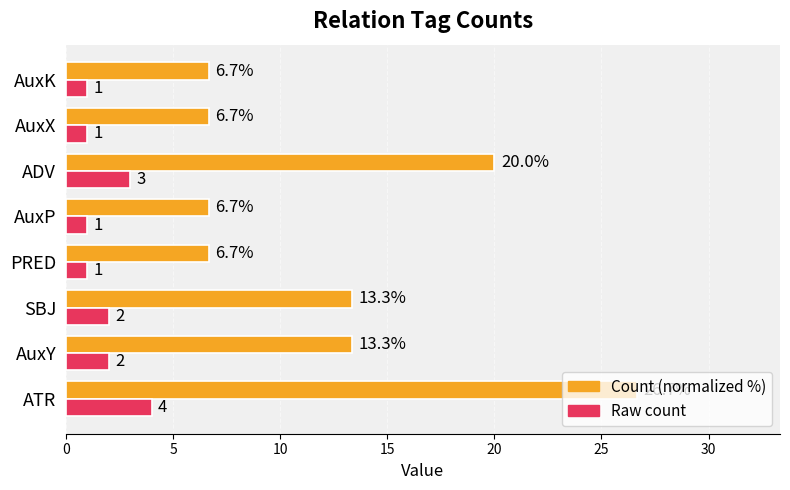

Count the Raw count values in the range 1 to 3.

7